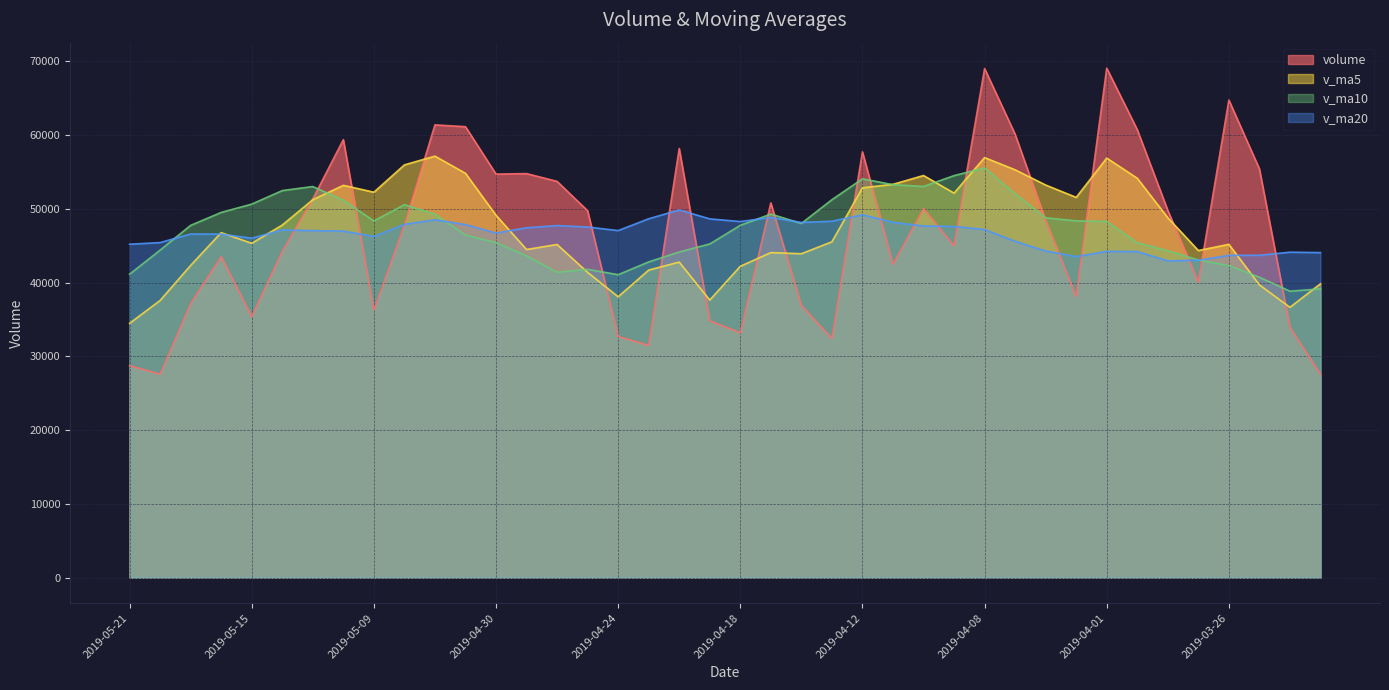

Reading right to left, extract all data points from this chart.

volume: 2019-03-21=27574.5	2019-03-22=33942.6	2019-03-25=55425.7	2019-03-26=64754.6	2019-03-27=40054.4	2019-03-28=49799.4	2019-03-29=60743.9	2019-04-01=69083.1	2019-04-02=38105.3	2019-04-03=48439.9	2019-04-04=60118.5	2019-04-08=69030.8	2019-04-09=44984.6	2019-04-10=50039.5	2019-04-11=42475.9	2019-04-12=57737.5	2019-04-15=32434.1	2019-04-16=36892.5	2019-04-17=50809.1	2019-04-18=33198.3	2019-04-19=34822.8	2019-04-22=58189.1	2019-04-23=31482.6	2019-04-24=32707.3	2019-04-25=49748.3	2019-04-26=53726.6	2019-04-29=54784.2	2019-04-30=54716.1	2019-05-06=61145.1	2019-05-07=61390.1	2019-05-08=47791.8	2019-05-09=36253.4	2019-05-10=59390.8	2019-05-13=51356.7	2019-05-14=44242.0	2019-05-15=35396.9	2019-05-16=43513.0	2019-05-17=37169.6	2019-05-20=27585.6	2019-05-21=28735.6
v_ma5: 2019-03-21=39842.7	2019-03-22=36651.7	2019-03-25=39695.7	2019-03-26=45194.4	2019-03-27=44350.4	2019-03-28=48795.3	2019-03-29=54155.6	2019-04-01=56887.1	2019-04-02=51557.2	2019-04-03=53234.3	2019-04-04=55298.1	2019-04-08=56955.5	2019-04-09=52135.8	2019-04-10=54522.7	2019-04-11=53329.8	2019-04-12=52853.6	2019-04-15=45534.3	2019-04-16=43915.9	2019-04-17=44069.8	2019-04-18=42214.3	2019-04-19=37631.3	2019-04-22=42782.4	2019-04-23=41700.4	2019-04-24=38080.0	2019-04-25=41390.0	2019-04-26=45170.8	2019-04-29=44489.8	2019-04-30=49136.5	2019-05-06=54824.1	2019-05-07=57152.4	2019-05-08=55965.4	2019-05-09=52259.3	2019-05-10=53194.2	2019-05-13=51236.6	2019-05-14=47806.9	2019-05-15=45328.0	2019-05-16=46779.9	2019-05-17=42335.6	2019-05-20=37581.4	2019-05-21=34480.1
v_ma10: 2019-03-21=39154.2	2019-03-22=38837.7	2019-03-25=40730.3	2019-03-26=42312.3	2019-03-27=43074.2	2019-03-28=44319.0	2019-03-29=45403.7	2019-04-01=48291.4	2019-04-02=48375.8	2019-04-03=48792.3	2019-04-04=52046.7	2019-04-08=55555.6	2019-04-09=54511.4	2019-04-10=53039.9	2019-04-11=53282.1	2019-04-12=54075.9	2019-04-15=51244.9	2019-04-16=48025.8	2019-04-17=49296.2	2019-04-18=47772.1	2019-04-19=45242.5	2019-04-22=44158.3	2019-04-23=42808.1	2019-04-24=41074.9	2019-04-25=41802.2	2019-04-26=41401.1	2019-04-29=43636.1	2019-04-30=45418.4	2019-05-06=46452.0	2019-05-07=49271.2	2019-05-08=50568.1	2019-05-09=48374.5	2019-05-10=51165.4	2019-05-13=53030.3	2019-05-14=52479.7	2019-05-15=50646.7	2019-05-16=49519.6	2019-05-17=47764.9	2019-05-20=44409.0	2019-05-21=41143.5
v_ma20: 2019-03-21=44073.3	2019-03-22=44125.5	2019-03-25=43710.5	2019-03-26=43701.8	2019-03-27=43039.4	2019-03-28=42950.7	2019-03-29=44214.9	2019-04-01=44244.4	2019-04-02=43532.6	2019-04-03=44282.3	2019-04-04=45600.4	2019-04-08=47196.6	2019-04-09=47620.9	2019-04-10=47676.1	2019-04-11=48178.2	2019-04-12=49197.5	2019-04-15=48324.3	2019-04-16=48158.6	2019-04-17=48836.0	2019-04-18=48282.2	2019-04-19=48644.6	2019-04-22=49856.9	2019-04-23=48659.8	2019-04-24=47057.4	2019-04-25=47542.1	2019-04-26=47738.5	2019-04-29=47440.5	2019-04-30=46722.1	2019-05-06=47874.1	2019-05-07=48521.6	2019-05-08=47905.3	2019-05-09=46266.4	2019-05-10=46986.8	2019-05-13=47052.6	2019-05-14=47140.9	2019-05-15=46023.9	2019-05-16=46577.8	2019-05-17=46591.7	2019-05-20=45430.5	2019-05-21=45207.4